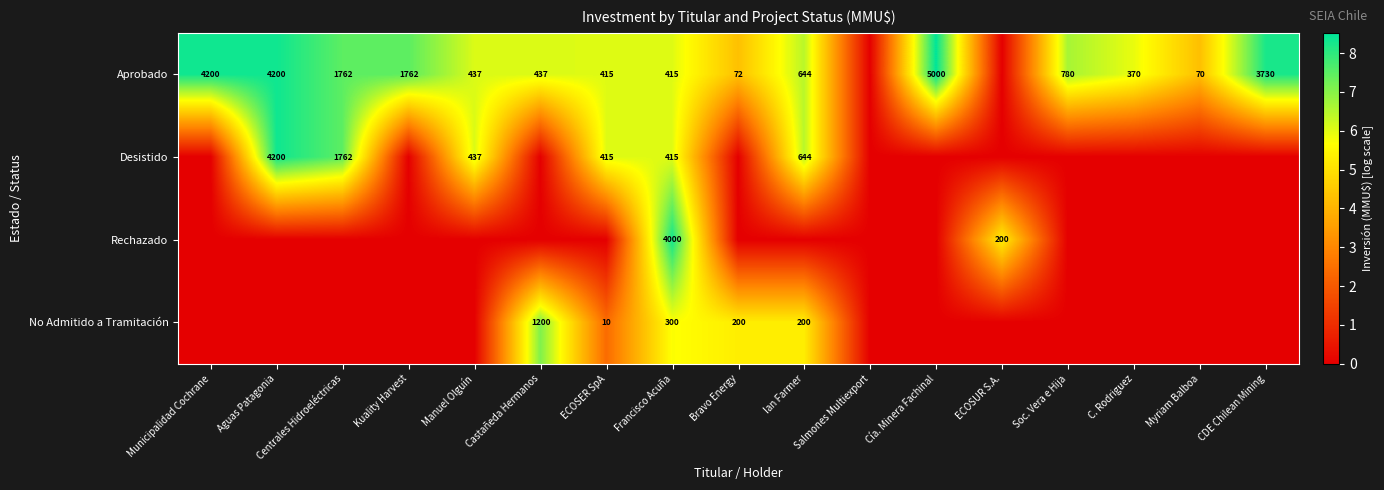

What is the sum of the Aprobado values at Castañeda Hermanos and C. Rodriguez?

807